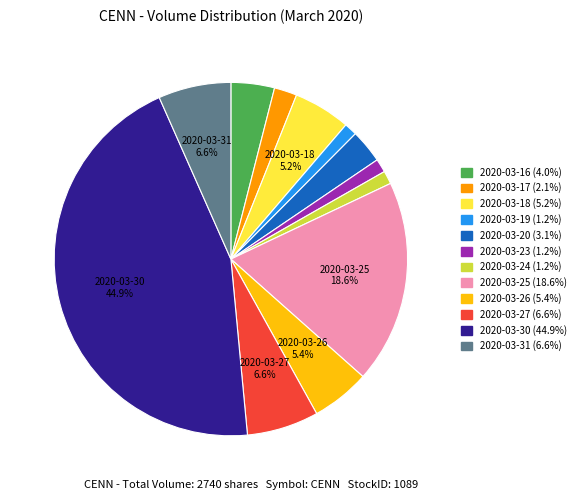

To the nearest percent, what percentage of the pie is 2020-03-30?

45%